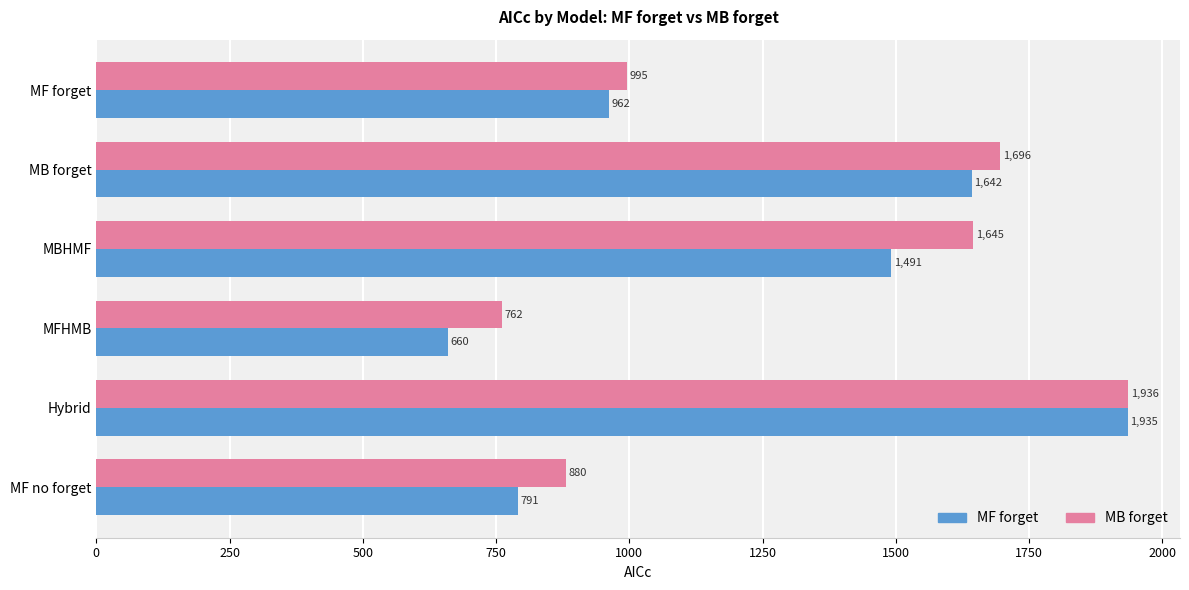

How many series are shown in this chart?

2